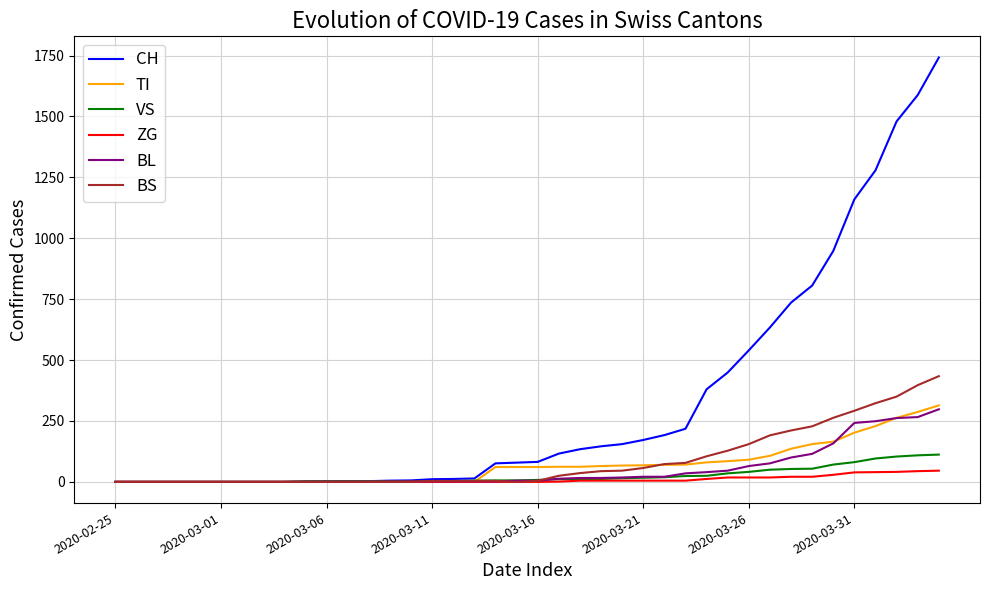

What is the maximum value shown in the chart?

1742